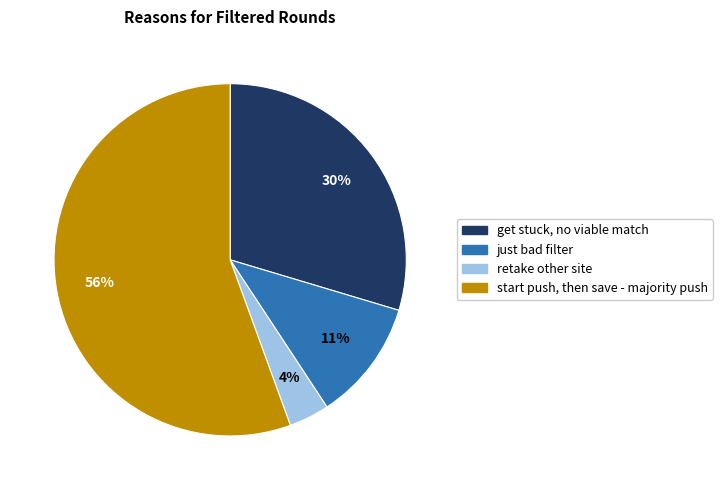

Is start push, then save - majority push the majority of the pie?

Yes